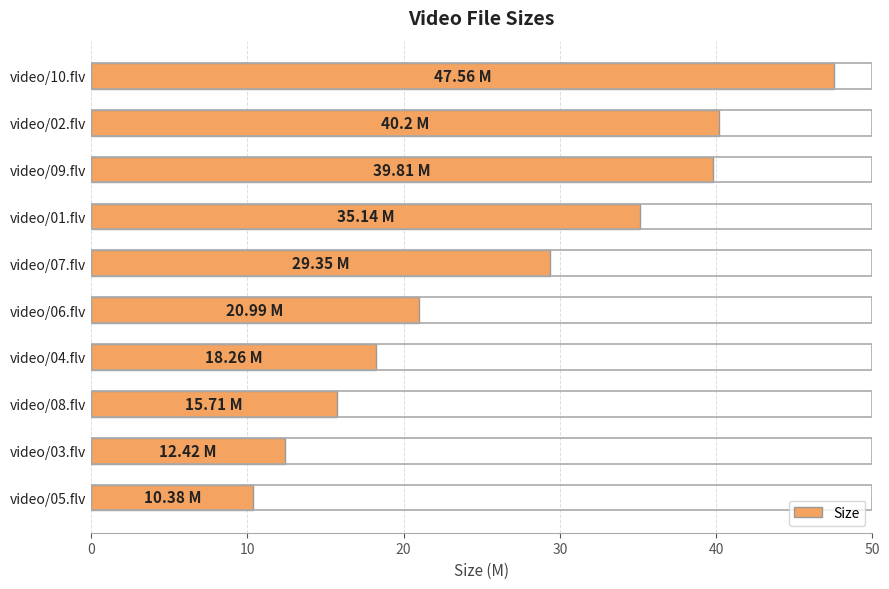

Which category has the lowest value across all series?

video/05.flv